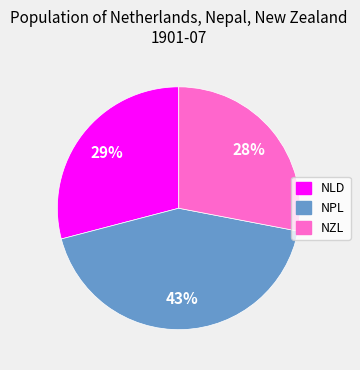

Which slice is the smallest?

NZL